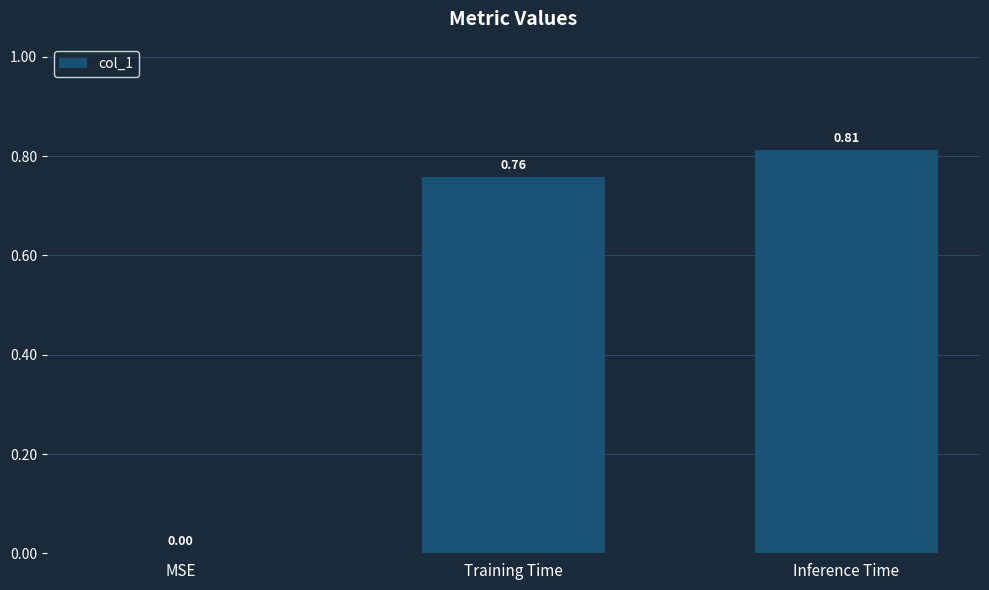

True or false: the data shows 1.2 at Inference Time.

False